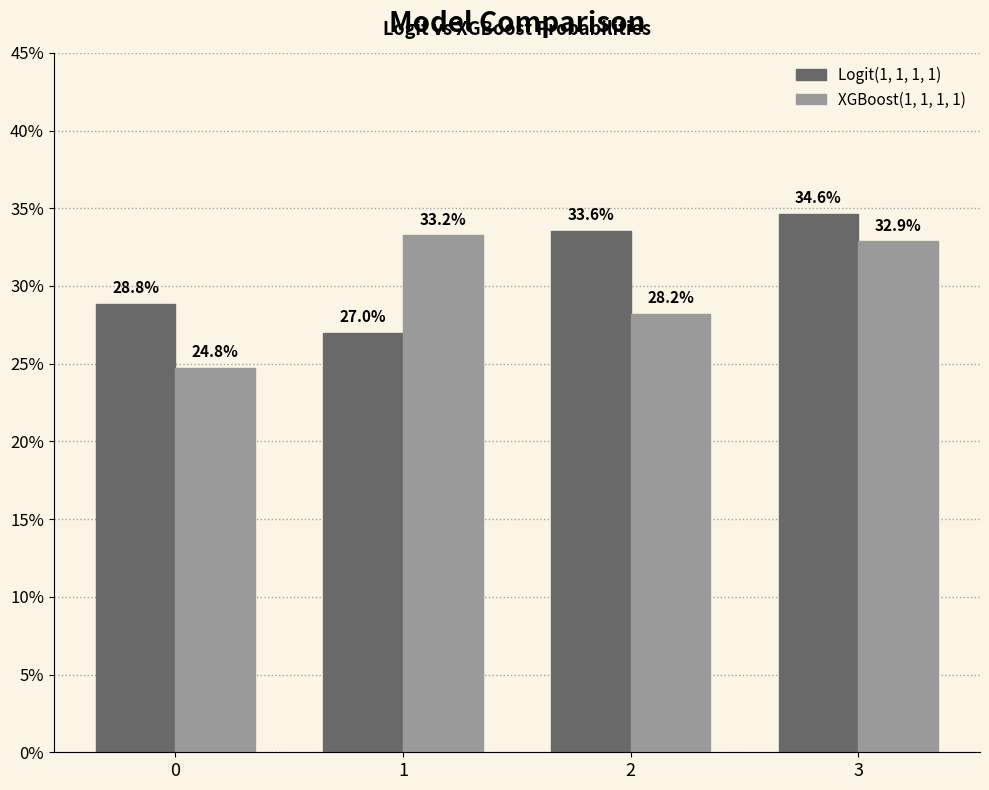

Is it true that XGBoost(1, 1, 1, 1) equals 0.3 at 3?

True